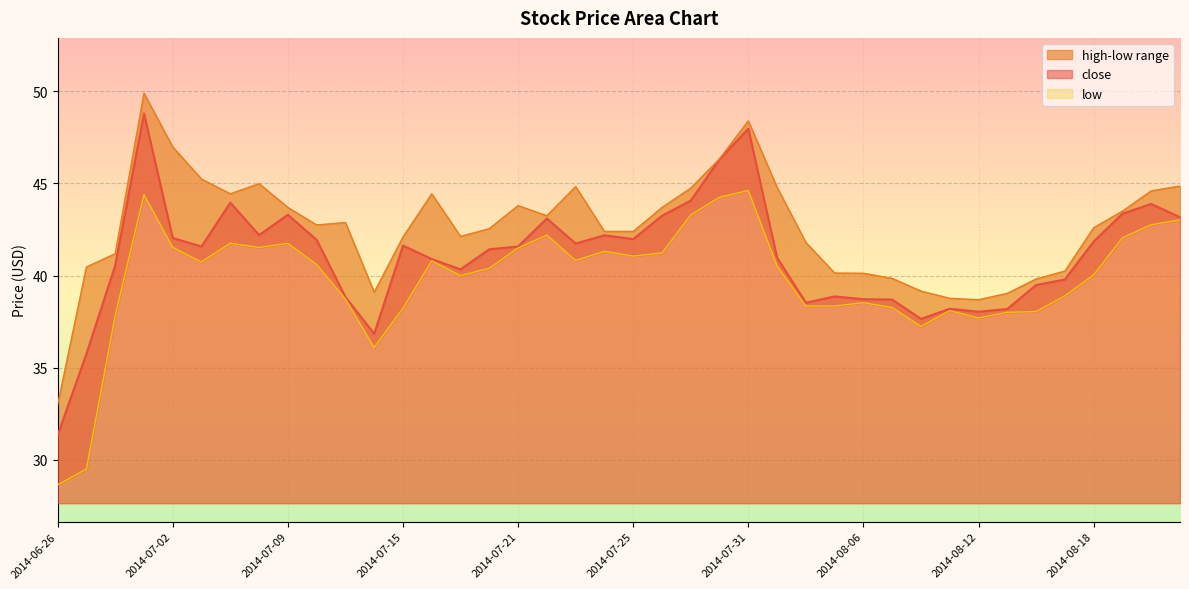

What is the total value across all series at 2014-08-13?

115.2